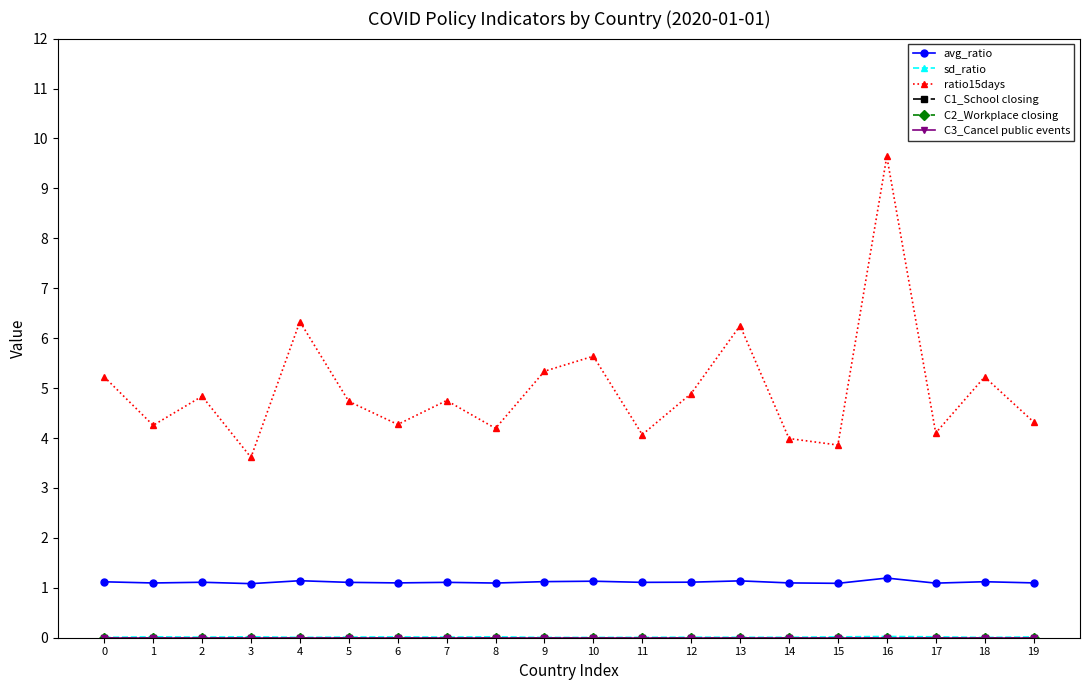

Does the chart have visible grid lines?

No